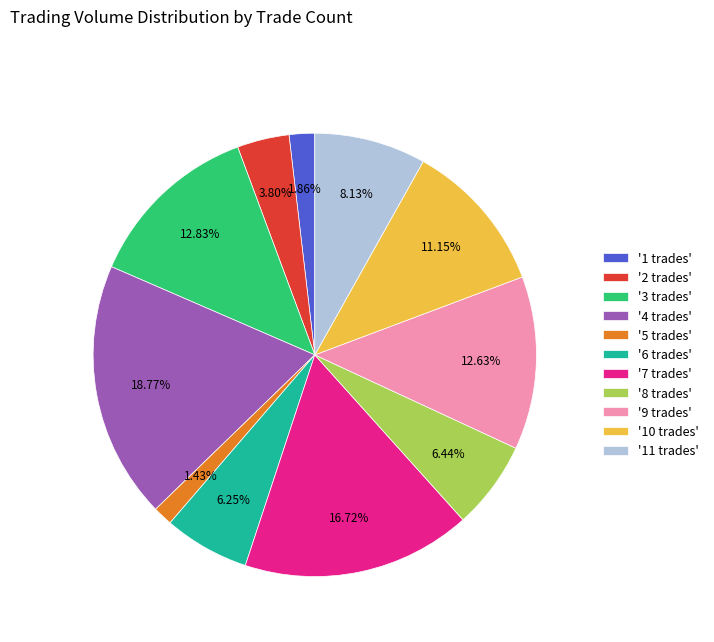

Do '1 trades' and '9 trades' together represent more than half of the pie?

No